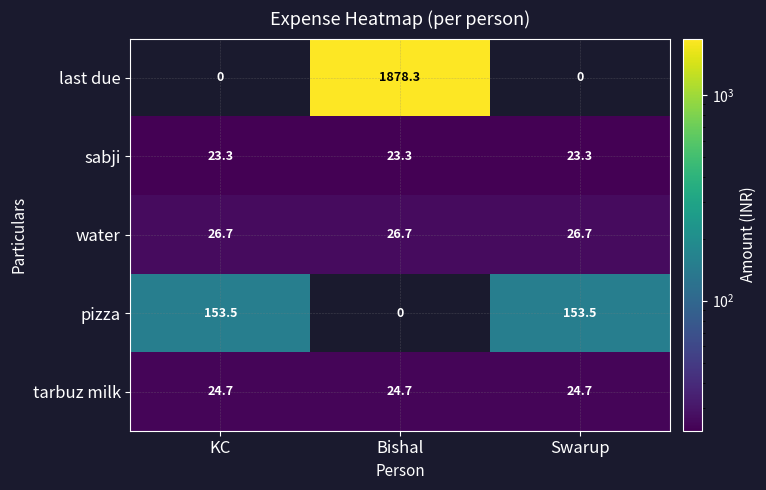

Count the number of data series in this chart.

5